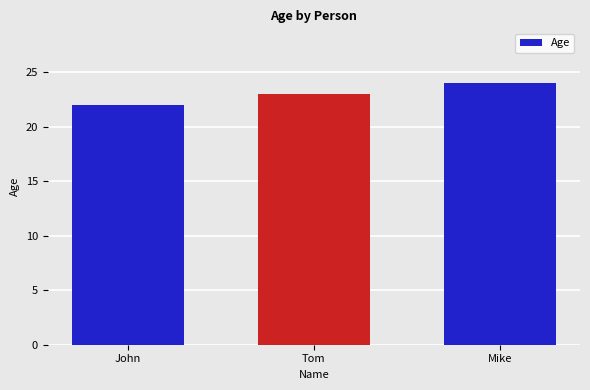

The value at John is 7. True or false?

False